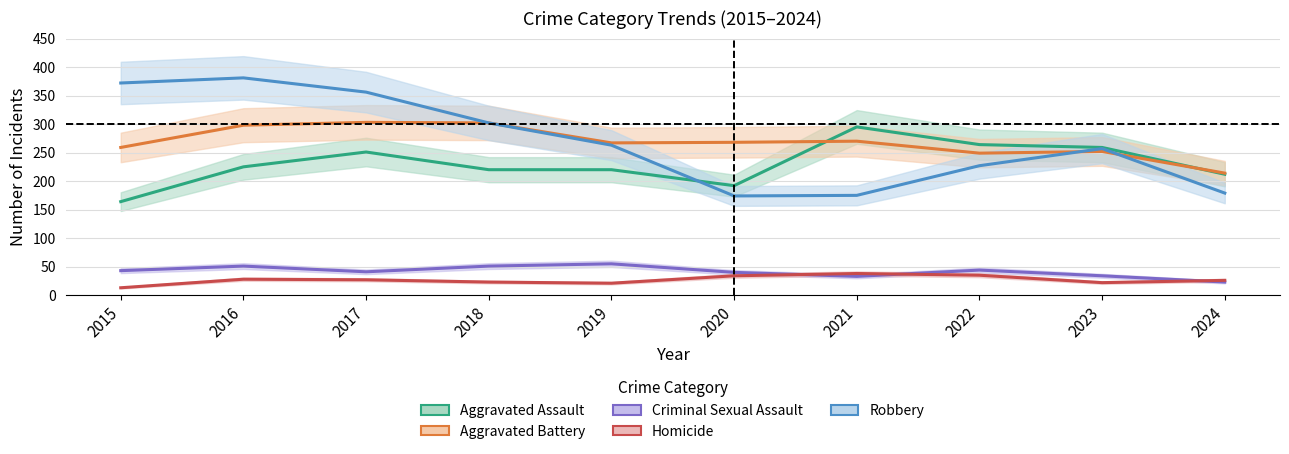

True or false: Homicide and Aggravated Battery intersect in this chart.

False